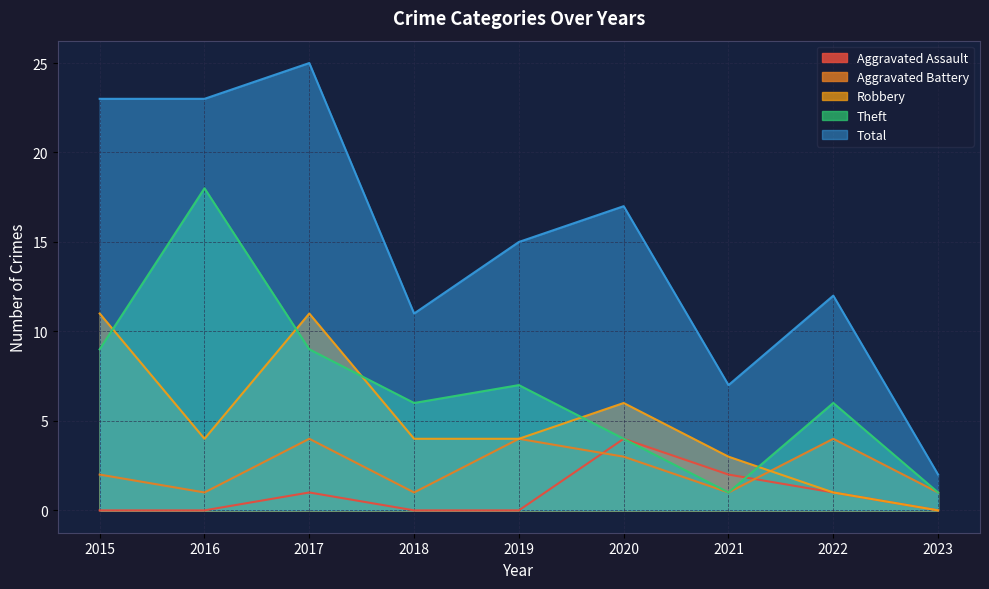

Reading right to left, extract all data points from this chart.

Aggravated Assault: 0	1	2	4	0	0	1	0	0
Aggravated Battery: 1	4	1	3	4	1	4	1	2
Robbery: 0	1	3	6	4	4	11	4	11
Theft: 1	6	1	4	7	6	9	18	9
Total: 2	12	7	17	15	11	25	23	23